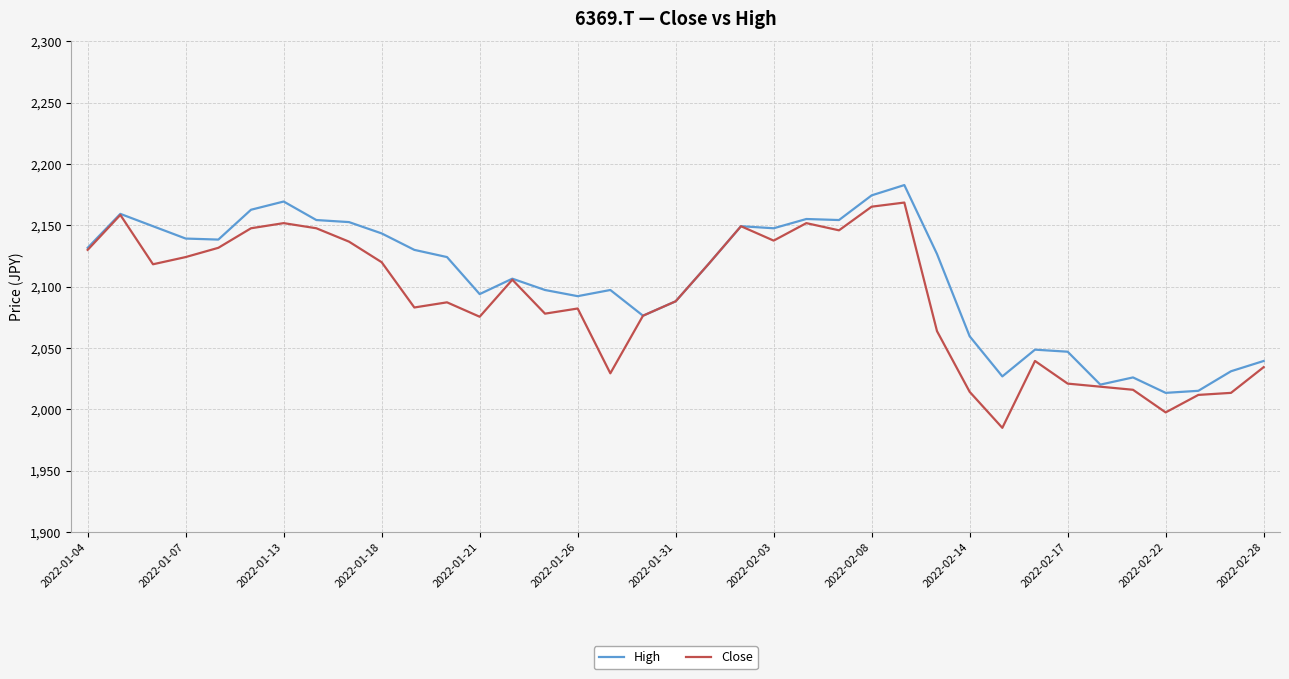

What is the maximum value shown in the chart?

2182.8